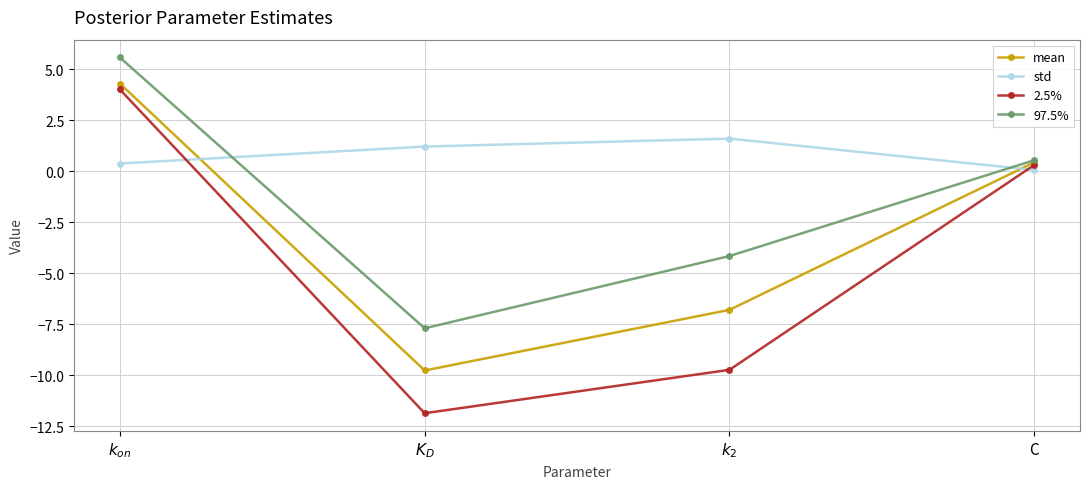

What is the label of the 3rd point from the right?

$K_D$